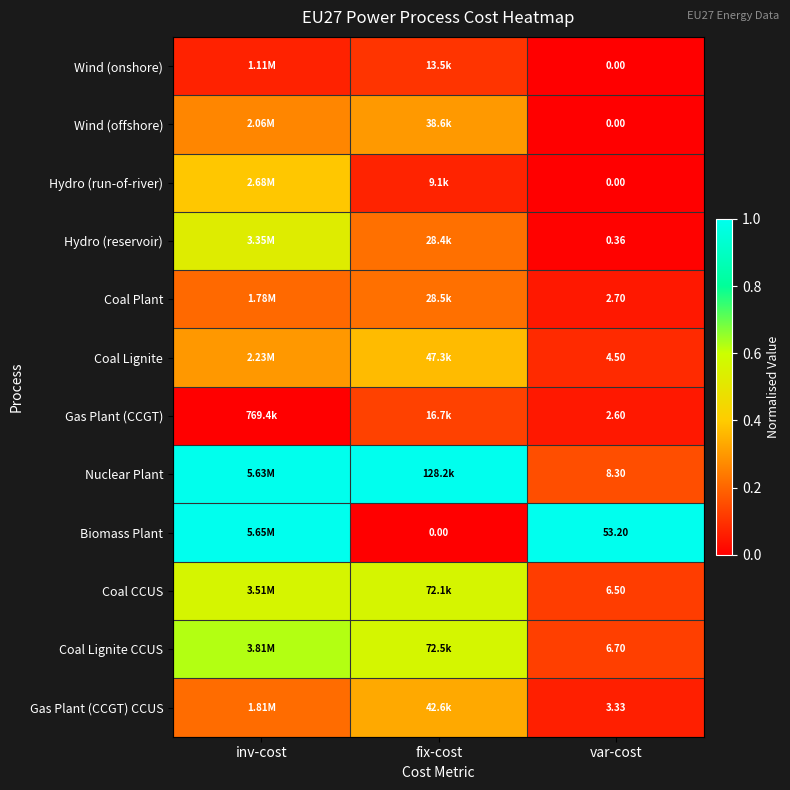

Is the value of Hydro (reservoir) at var-cost greater than the value of Coal Plant at var-cost?

No